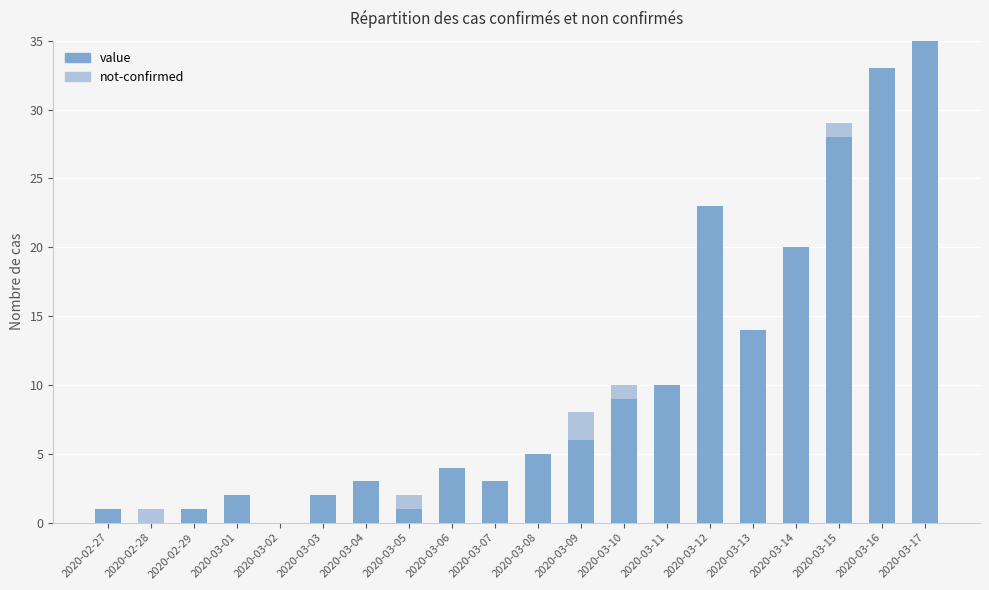

What is the sum of all value values?

200